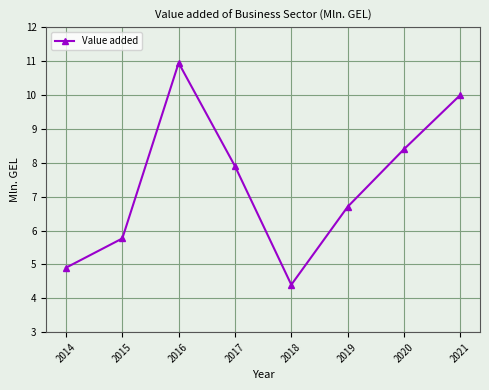

Reading left to right, extract all data points from this chart.

2014=4.9	2015=5.8	2016=10.9	2017=7.9	2018=4.4	2019=6.7	2020=8.4	2021=10.0